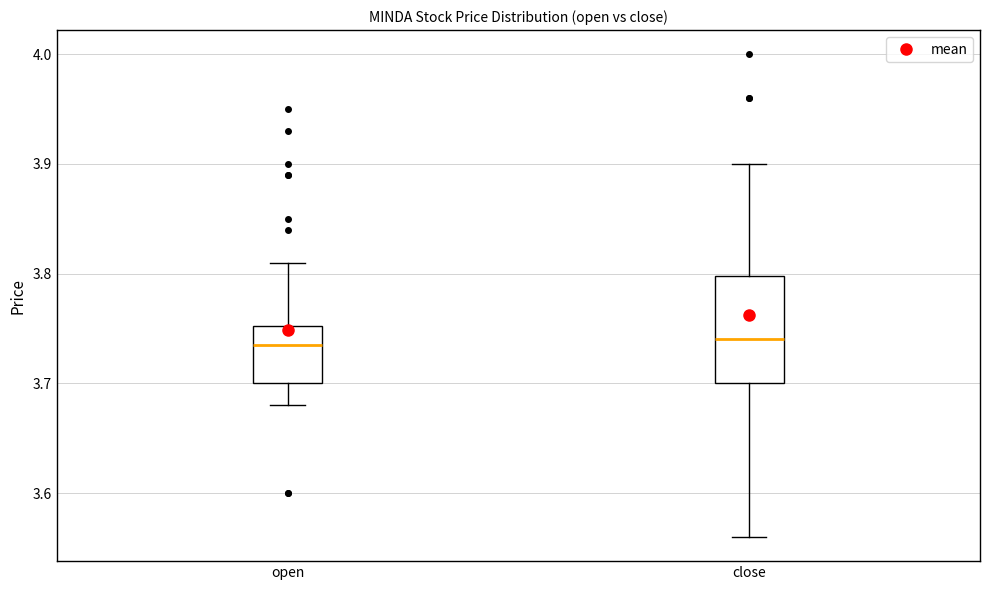

Reading left to right, transcribe this box plot: for each box, give where its median line is, the range the box spans, and where its two whiskers end, as read against the y-axis. The values are not printed on the chart, so give them approximately, as read against the axis.

open: median 3.74, box 3.70 to 3.75, whiskers 3.68 to 3.81
close: median 3.74, box 3.70 to 3.80, whiskers 3.56 to 3.90